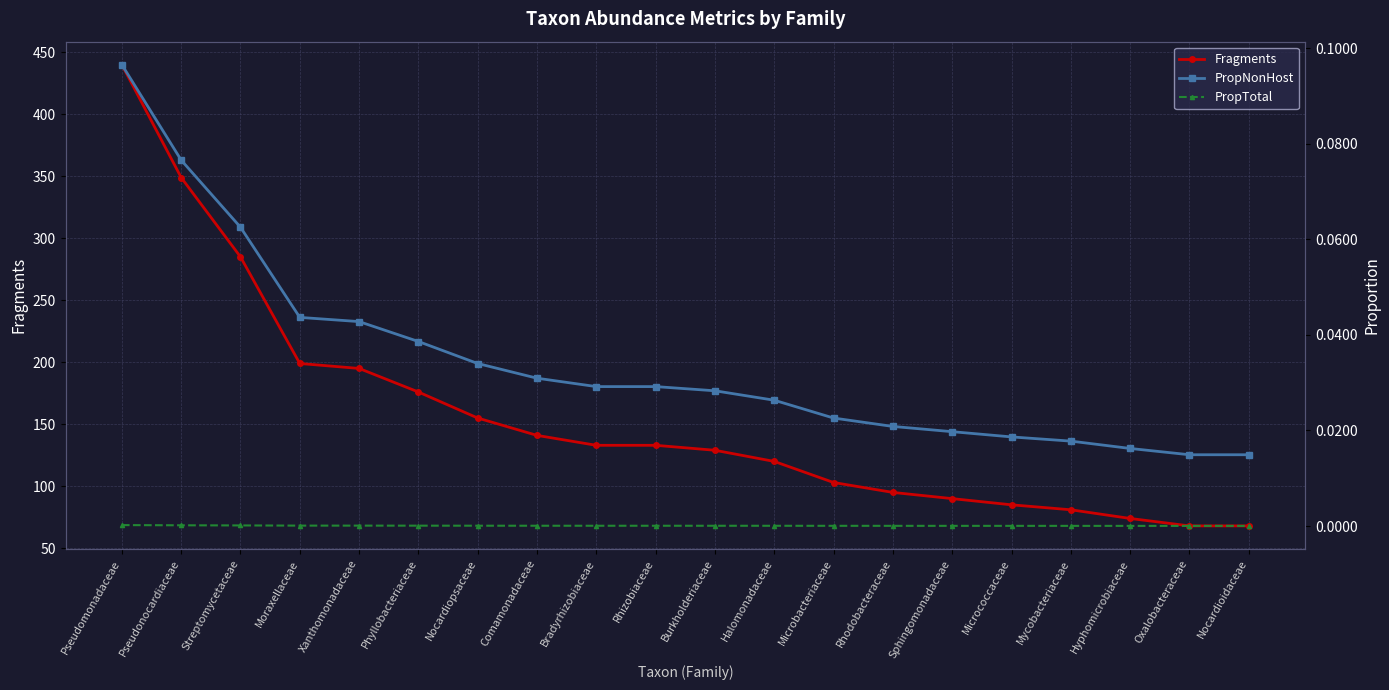

Which has a higher value, Phyllobacteriaceae or Mycobacteriaceae?

Phyllobacteriaceae